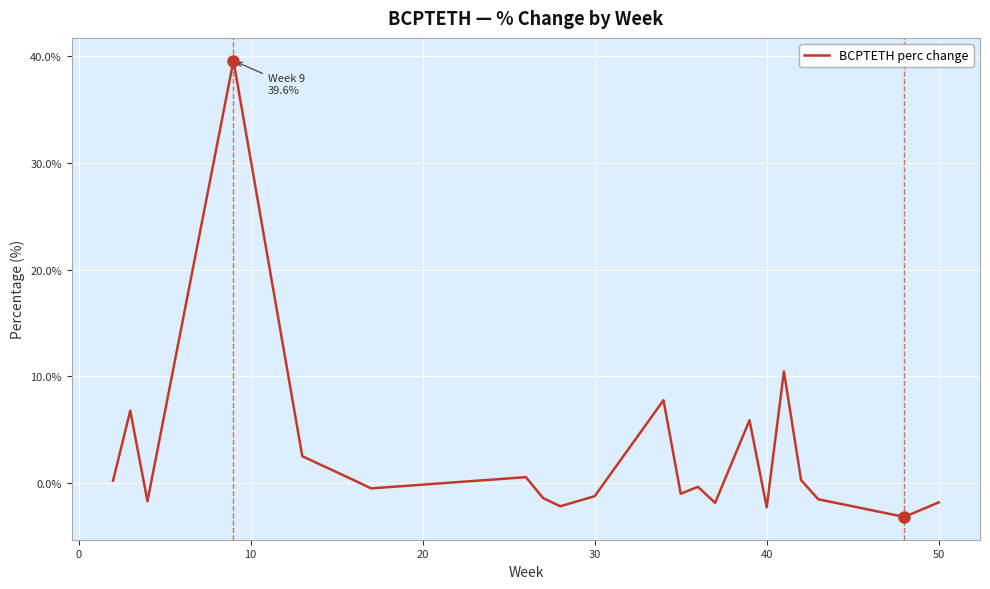

What is the difference between the maximum and minimum values?

42.8